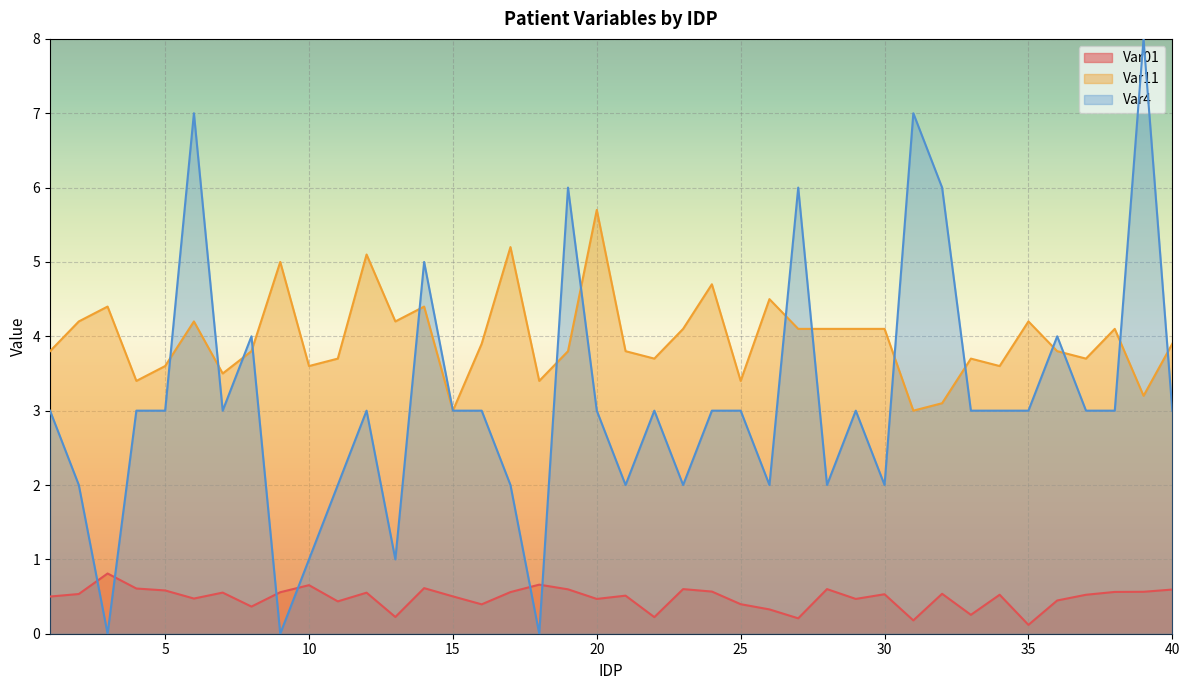

Does the chart display data point markers on the line(s)?

No